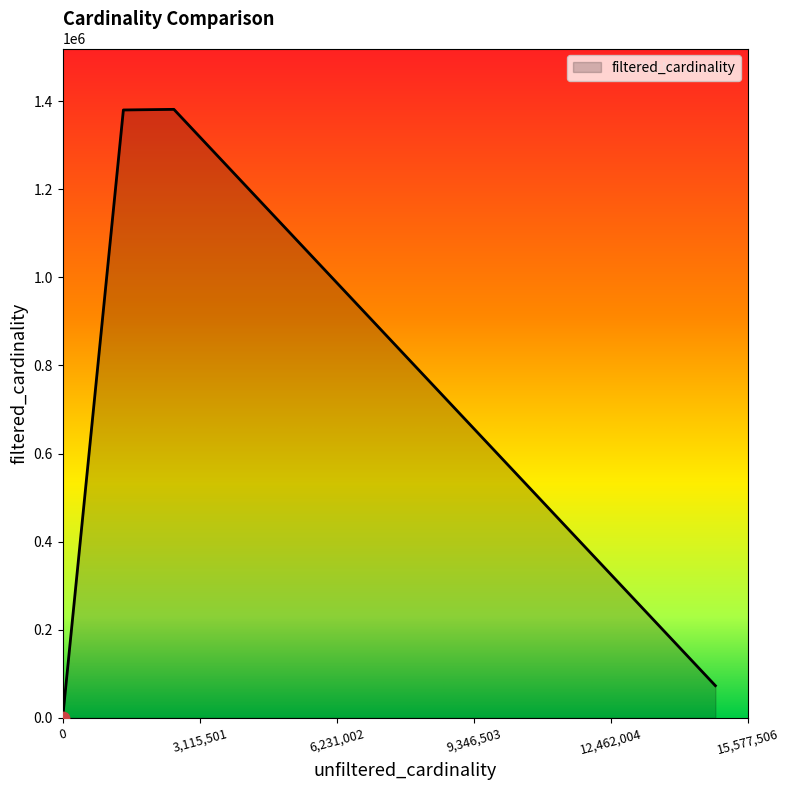

What is the change in value from it1 to mi_idx?

+1380034